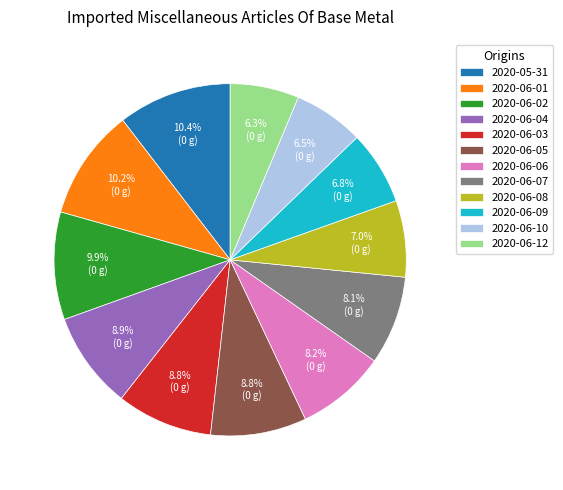

Do 2020-06-12 and 2020-06-07 together represent more than half of the pie?

No